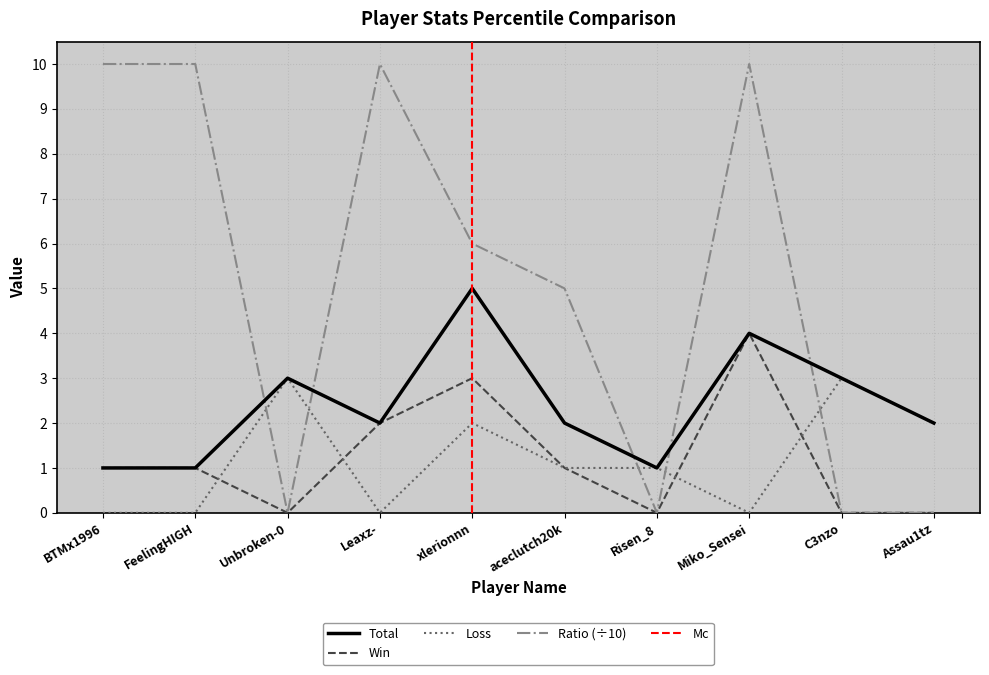

At which label does Loss first exceed 1?

Unbroken-0